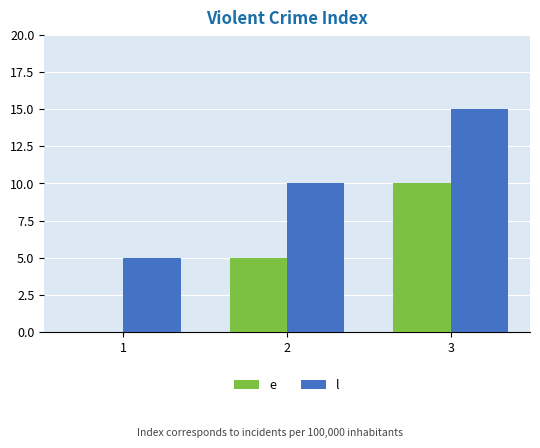

What is the total value across all series at 2?

15